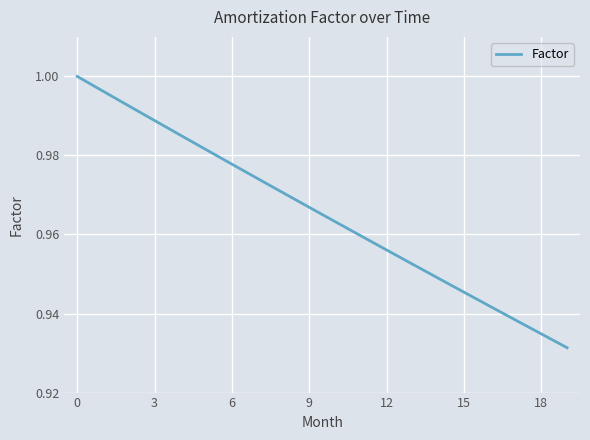

Does the chart have visible grid lines?

Yes